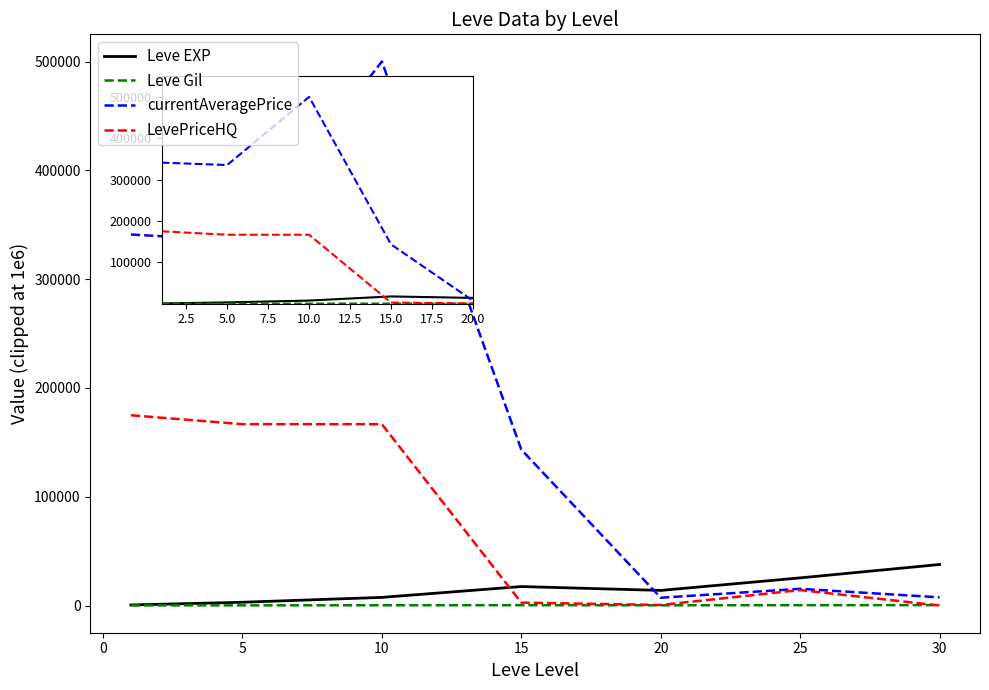

True or false: Leve EXP and LevePriceHQ intersect in this chart.

True